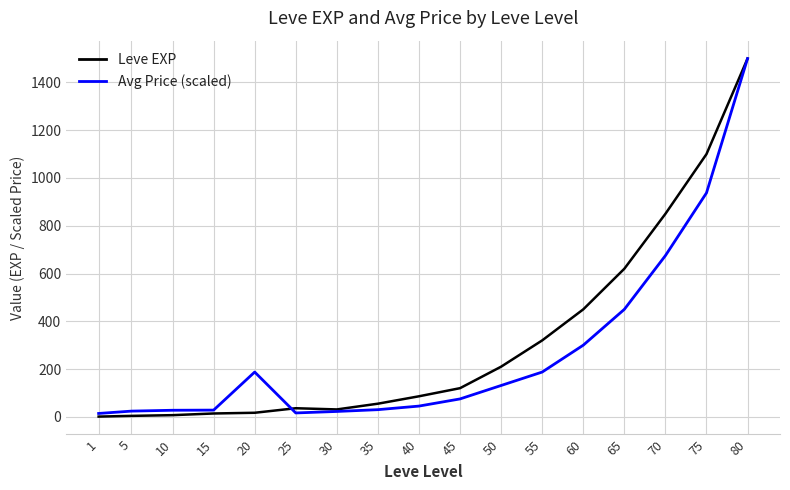

At how many categories does at least one series exceed 968?

2